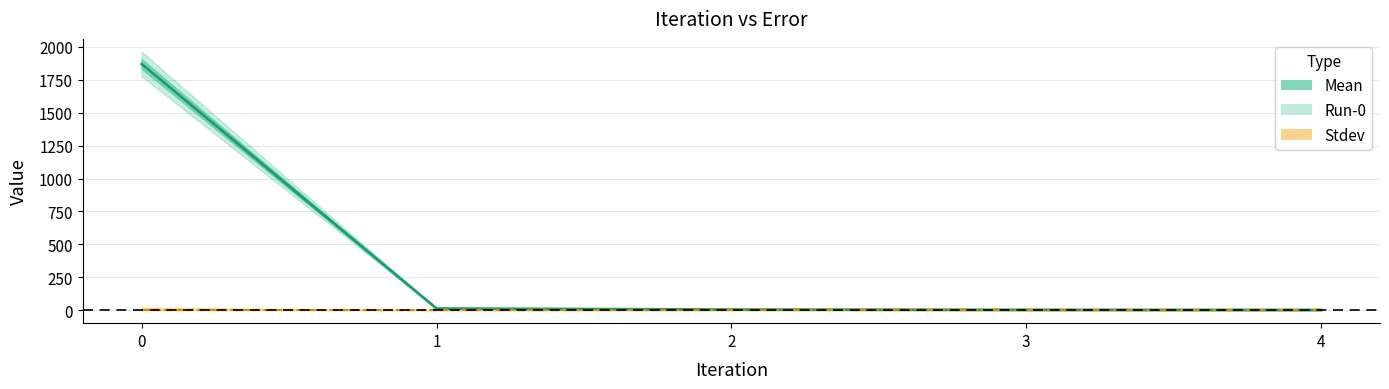

True or false: Mean and Stdev cross at least once.

False